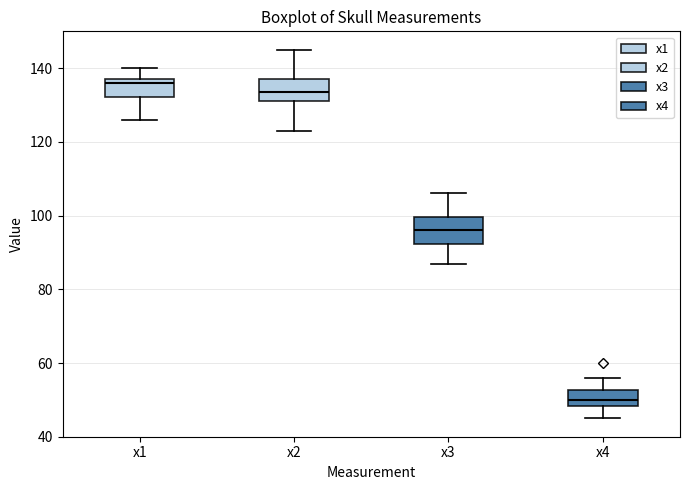

Which box has the lowest median line?

x4